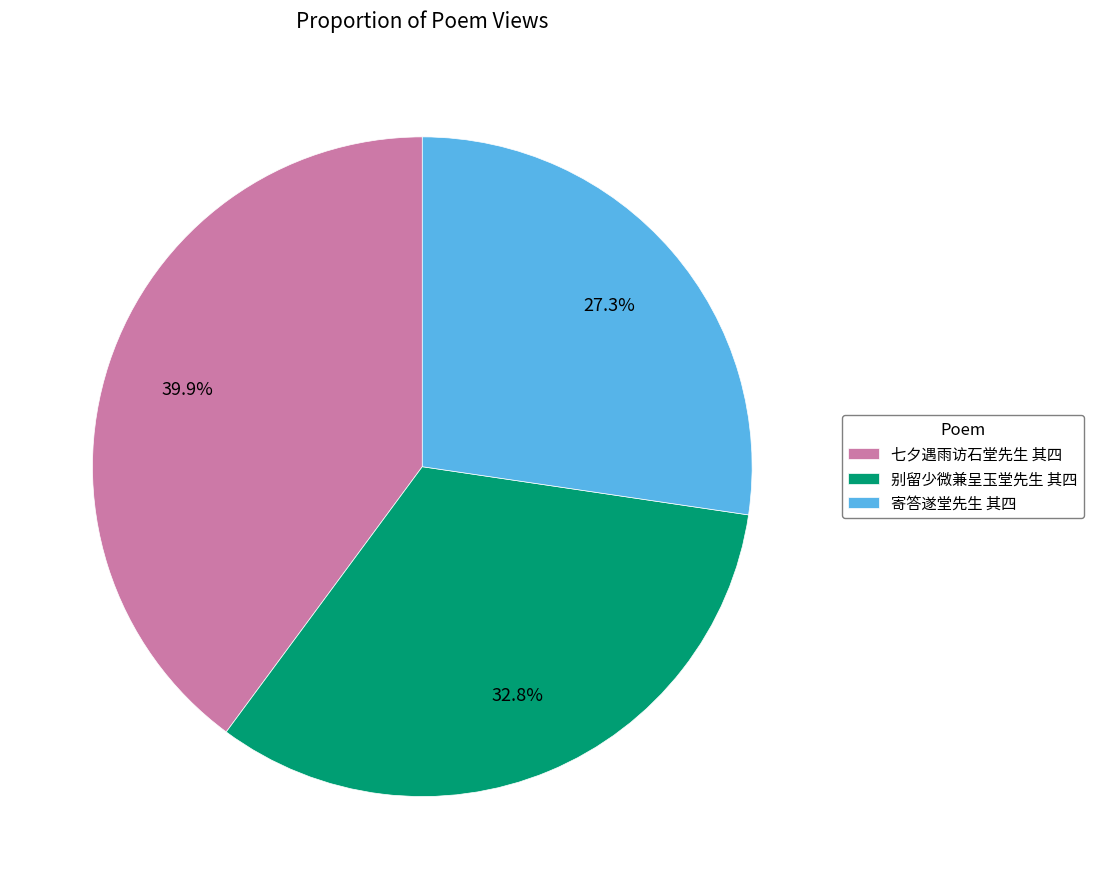

Is there a majority slice in this chart?

No